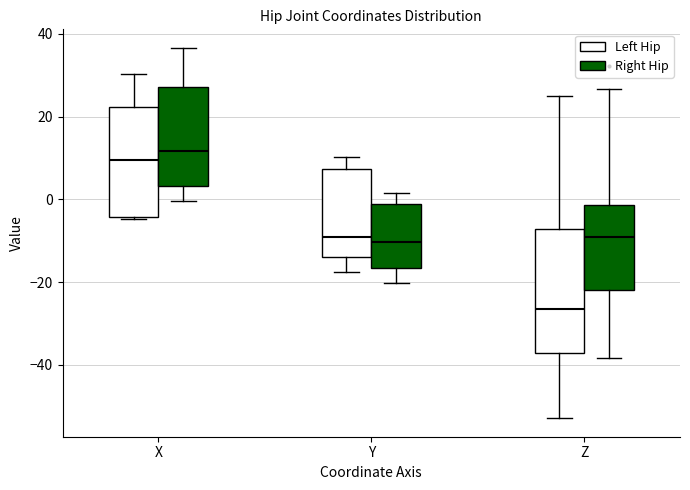

Which box's median line is the highest?

X (Right Hip)